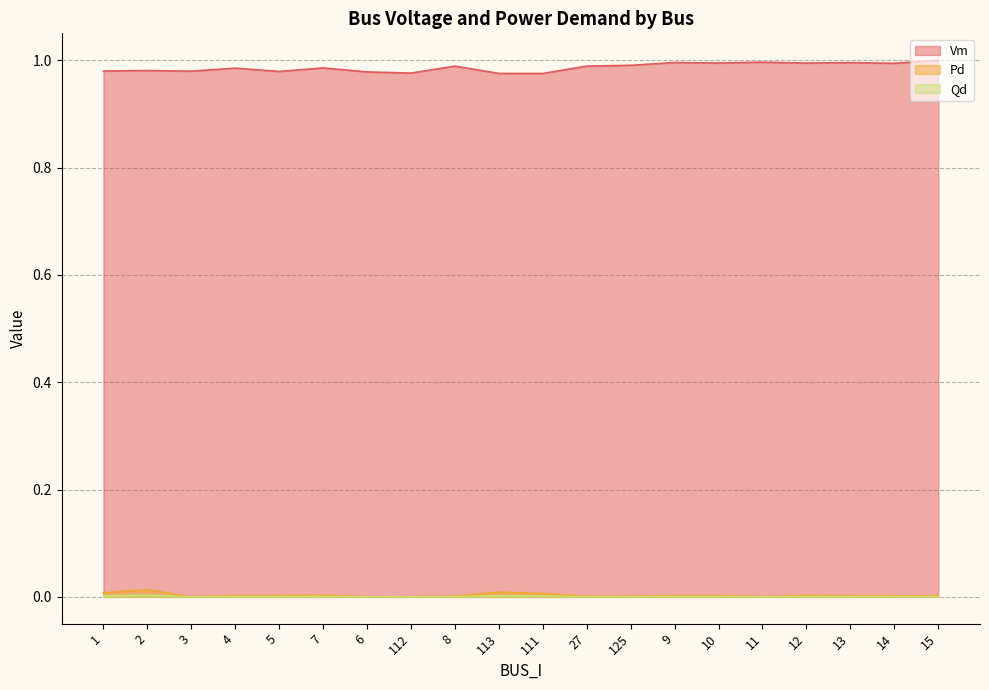

What is the value of the Vm point at the 7th from the left?

1.0